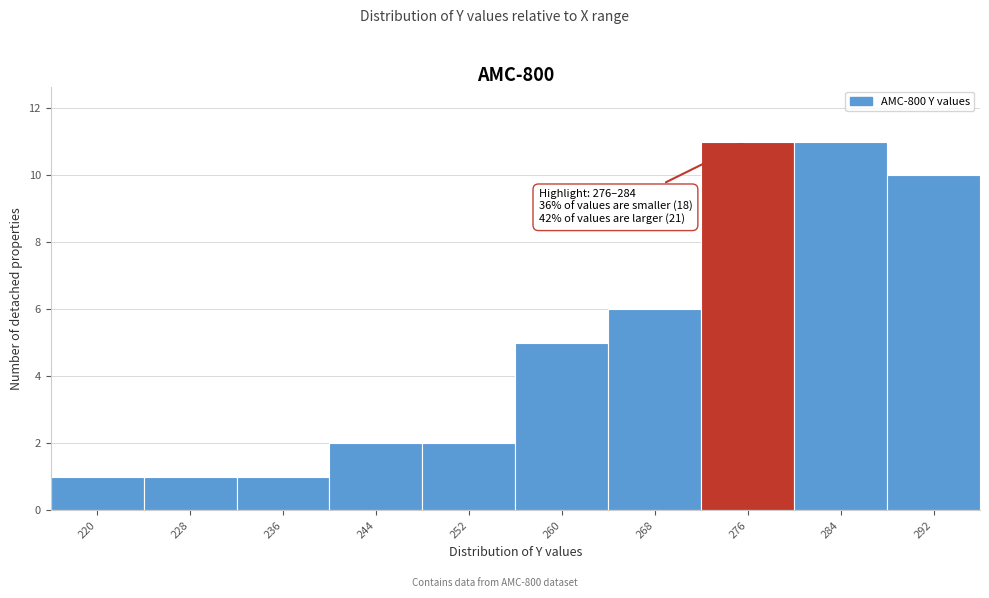

Reading right to left, extract all data points from this chart.

292=10	284=11	276=11	268=6	260=5	252=2	244=2	236=1	228=1	220=1